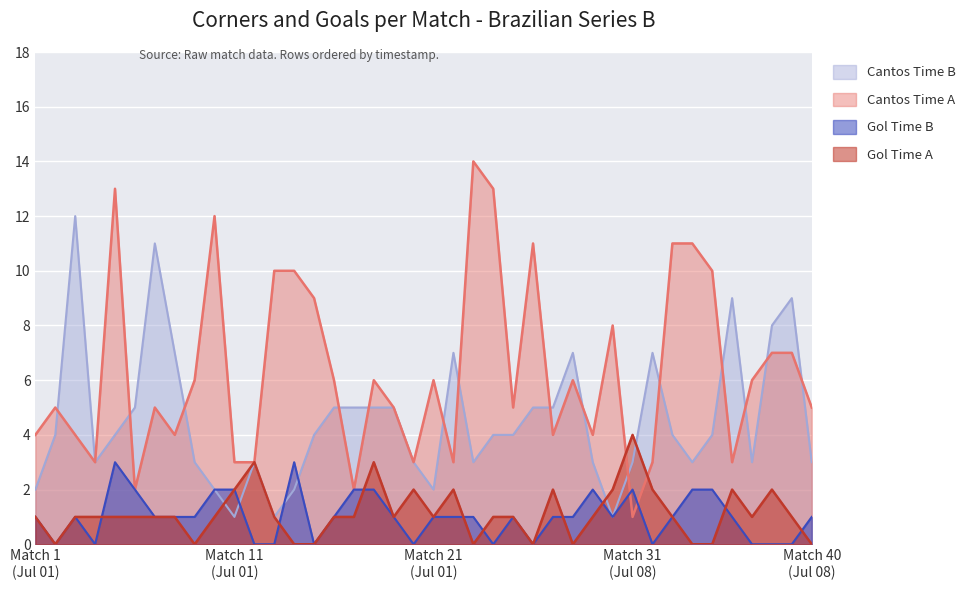

What is the label of the 9th point from the right?

2023-07-08 (2)